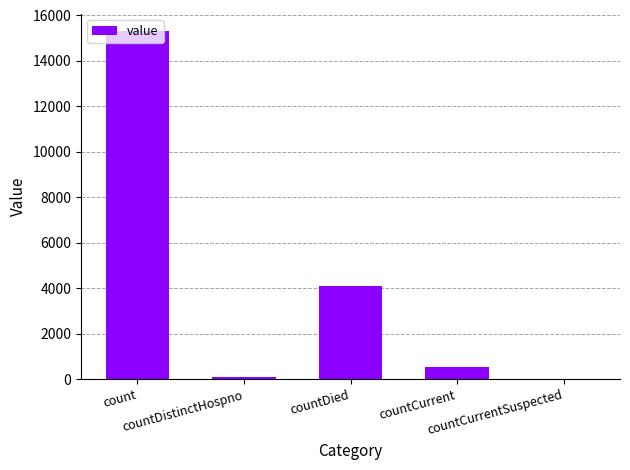

What is the sum of all values?

20049